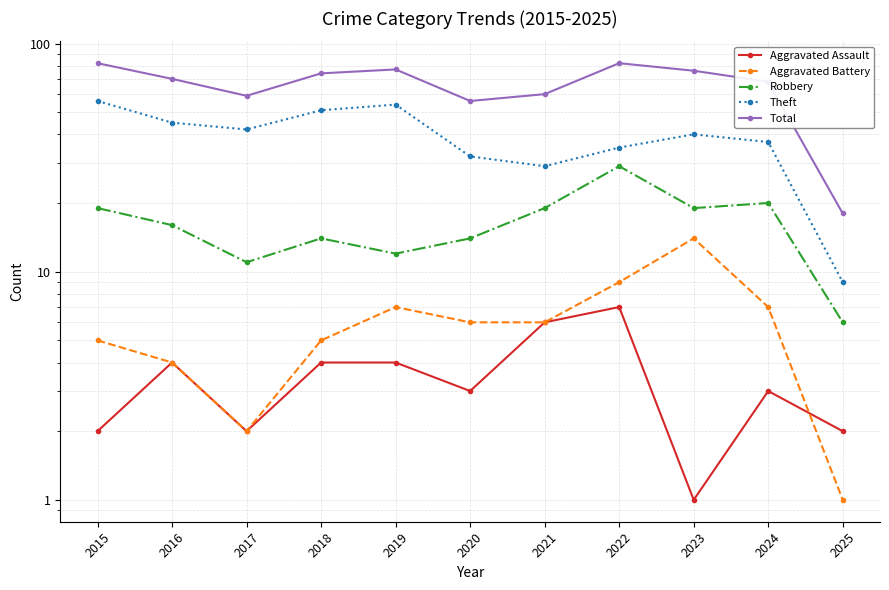

Reading left to right, what are all the values shown in this chart?

Aggravated Assault: 2015=2	2016=4	2017=2	2018=4	2019=4	2020=3	2021=6	2022=7	2023=1	2024=3	2025=2
Aggravated Battery: 2015=5	2016=4	2017=2	2018=5	2019=7	2020=6	2021=6	2022=9	2023=14	2024=7	2025=1
Robbery: 2015=19	2016=16	2017=11	2018=14	2019=12	2020=14	2021=19	2022=29	2023=19	2024=20	2025=6
Theft: 2015=56	2016=45	2017=42	2018=51	2019=54	2020=32	2021=29	2022=35	2023=40	2024=37	2025=9
Total: 2015=82	2016=70	2017=59	2018=74	2019=77	2020=56	2021=60	2022=82	2023=76	2024=68	2025=18